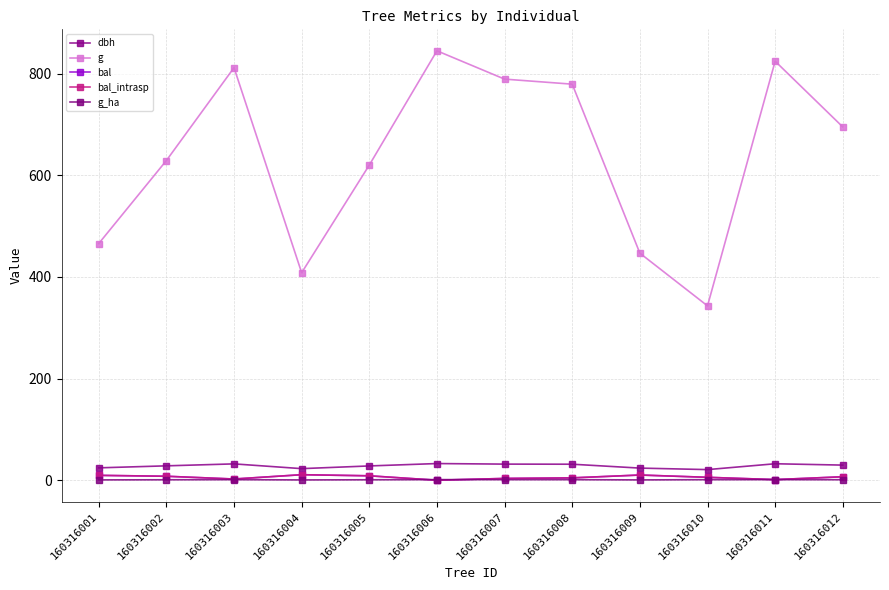

Is this an area chart (filled region under the line)?

No